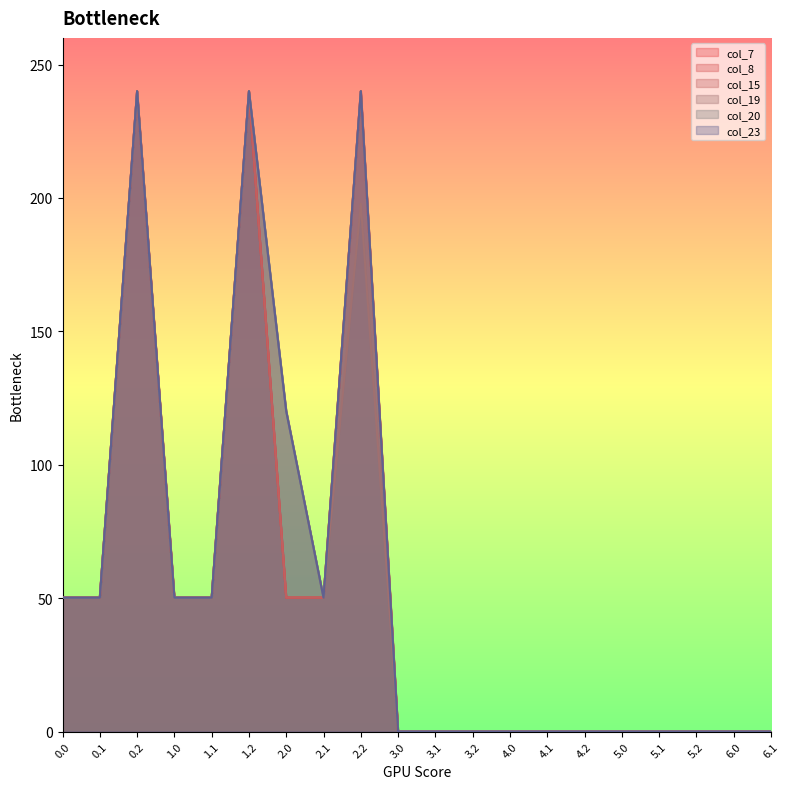

True or false: col_8 has a value of 133.4 at 3.2.

False